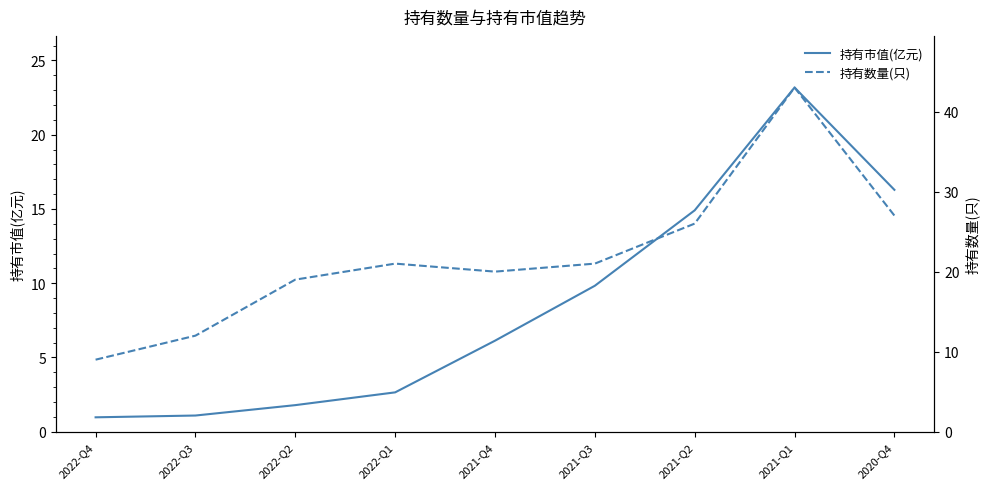

Is the value of 持有市值(亿元) at 2021-Q2 greater than the value of 持有数量(只) at 2021-Q3?

No